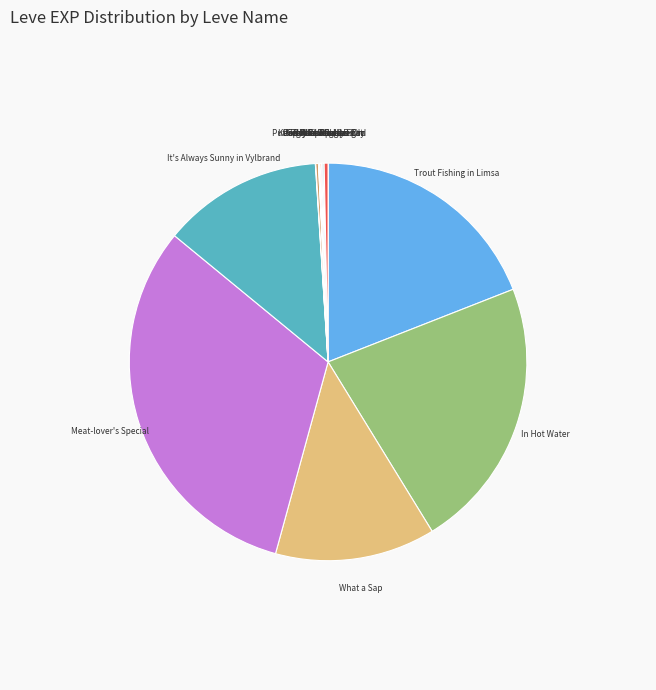

Which category has the biggest portion of the pie?

Meat-lover's Special